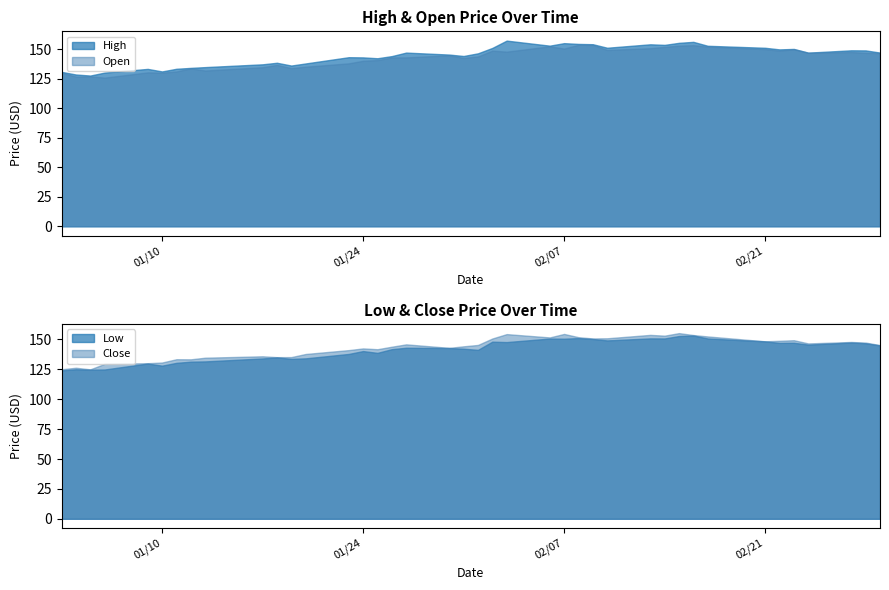

Reading left to right, list all the values displayed in this chart.

High: 2023-01-03=130.9	2023-01-04=128.7	2023-01-05=127.8	2023-01-06=130.3	2023-01-09=133.4	2023-01-10=131.3	2023-01-11=133.5	2023-01-12=134.3	2023-01-13=134.9	2023-01-17=137.3	2023-01-18=138.6	2023-01-19=136.2	2023-01-20=138.0	2023-01-23=143.3	2023-01-24=143.2	2023-01-25=142.4	2023-01-26=144.2	2023-01-27=147.2	2023-01-30=145.6	2023-01-31=144.3	2023-02-01=146.6	2023-02-02=151.2	2023-02-03=157.4	2023-02-06=153.1	2023-02-07=155.2	2023-02-08=154.6	2023-02-09=154.3	2023-02-10=151.3	2023-02-13=154.3	2023-02-14=153.8	2023-02-15=155.5	2023-02-16=156.3	2023-02-17=153.0	2023-02-21=151.3	2023-02-22=149.9	2023-02-23=150.3	2023-02-24=147.2	2023-02-27=149.2	2023-02-28=149.1	2023-03-01=147.2
Low: 2023-01-03=124.2	2023-01-04=125.1	2023-01-05=124.8	2023-01-06=124.9	2023-01-09=129.9	2023-01-10=128.1	2023-01-11=130.5	2023-01-12=131.4	2023-01-13=131.7	2023-01-17=134.1	2023-01-18=135.0	2023-01-19=133.8	2023-01-20=134.2	2023-01-23=137.9	2023-01-24=140.3	2023-01-25=138.8	2023-01-26=141.9	2023-01-27=143.1	2023-01-30=142.9	2023-01-31=142.3	2023-02-01=141.3	2023-02-02=148.2	2023-02-03=147.8	2023-02-06=150.8	2023-02-07=150.6	2023-02-08=151.2	2023-02-09=150.4	2023-02-10=149.2	2023-02-13=150.9	2023-02-14=150.9	2023-02-15=152.9	2023-02-16=153.4	2023-02-17=150.9	2023-02-21=148.4	2023-02-22=147.2	2023-02-23=147.2	2023-02-24=145.7	2023-02-27=147.4	2023-02-28=146.8	2023-03-01=145.0
Close: 2023-01-03=125.1	2023-01-04=126.4	2023-01-05=125.0	2023-01-06=129.6	2023-01-09=130.1	2023-01-10=130.7	2023-01-11=133.5	2023-01-12=133.4	2023-01-13=134.8	2023-01-17=135.9	2023-01-18=135.2	2023-01-19=135.3	2023-01-20=137.9	2023-01-23=141.1	2023-01-24=142.5	2023-01-25=141.9	2023-01-26=144.0	2023-01-27=145.9	2023-01-30=143.0	2023-01-31=144.3	2023-02-01=145.4	2023-02-02=150.8	2023-02-03=154.5	2023-02-06=151.7	2023-02-07=154.6	2023-02-08=151.9	2023-02-09=150.9	2023-02-10=151.0	2023-02-13=153.9	2023-02-14=153.2	2023-02-15=155.3	2023-02-16=153.7	2023-02-17=152.6	2023-02-21=148.5	2023-02-22=148.9	2023-02-23=149.4	2023-02-24=146.7	2023-02-27=147.9	2023-02-28=147.4	2023-03-01=145.3
Open: 2023-01-03=130.3	2023-01-04=126.9	2023-01-05=127.1	2023-01-06=126.0	2023-01-09=130.5	2023-01-10=130.3	2023-01-11=131.2	2023-01-12=133.9	2023-01-13=132.0	2023-01-17=134.8	2023-01-18=136.8	2023-01-19=134.1	2023-01-20=135.3	2023-01-23=138.1	2023-01-24=140.3	2023-01-25=140.9	2023-01-26=143.2	2023-01-27=143.2	2023-01-30=145.0	2023-01-31=142.7	2023-02-01=144.0	2023-02-02=148.9	2023-02-03=148.0	2023-02-06=152.6	2023-02-07=150.6	2023-02-08=153.9	2023-02-09=153.8	2023-02-10=149.5	2023-02-13=150.9	2023-02-14=152.1	2023-02-15=153.1	2023-02-16=153.5	2023-02-17=152.4	2023-02-21=150.2	2023-02-22=148.9	2023-02-23=150.1	2023-02-24=147.1	2023-02-27=147.7	2023-02-28=147.1	2023-03-01=146.8